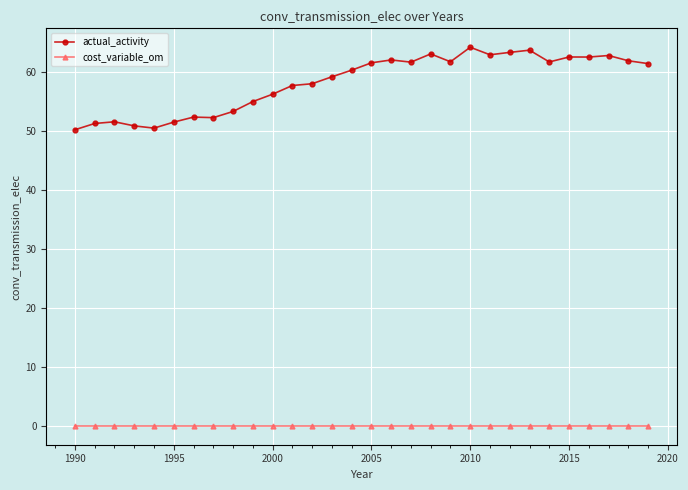

What is the difference between the maximum and second lowest values in the actual_activity series?

13.7